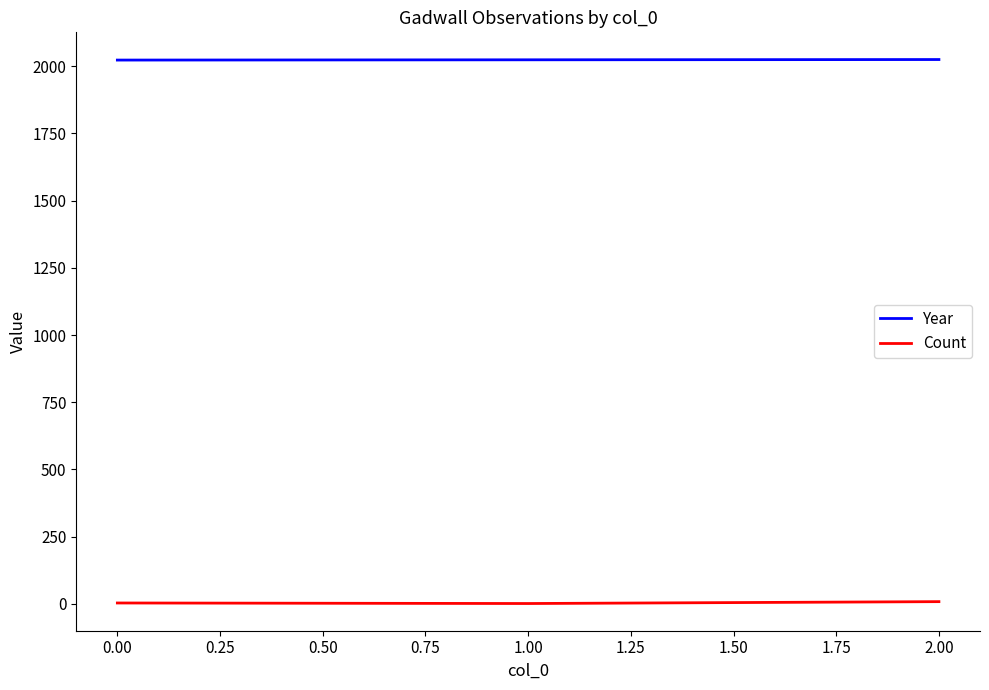

Does the chart display data point markers on the line(s)?

No